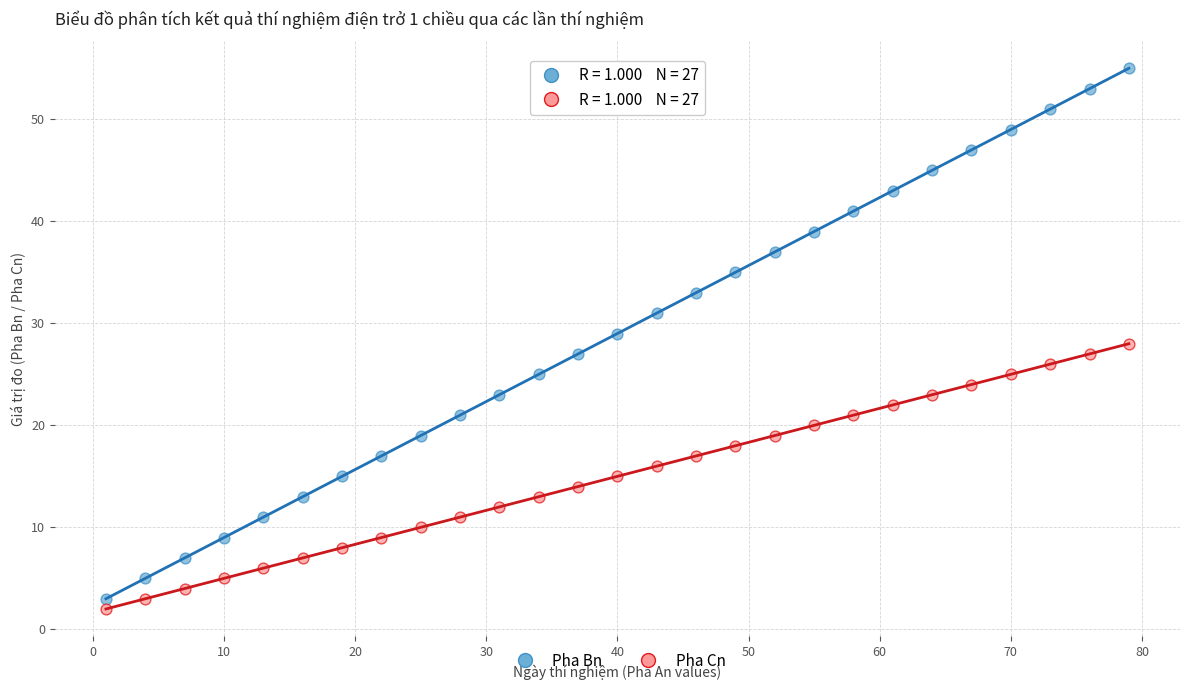

What are all the series names shown in the legend?

Pha Bn, Pha Cn